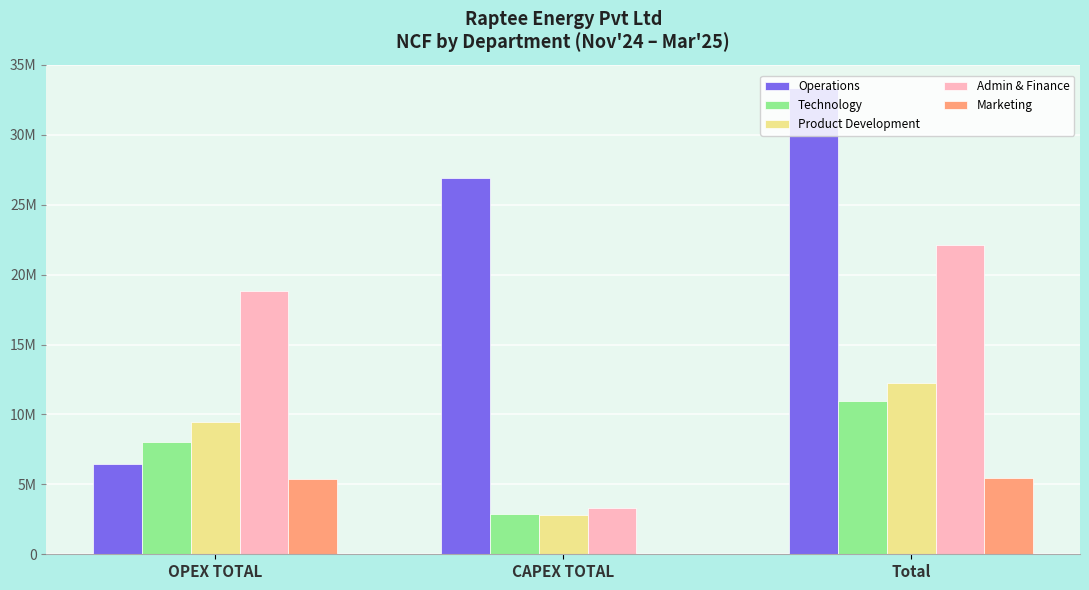

Where is Operations nearest to the value 19895151?

CAPEX TOTAL